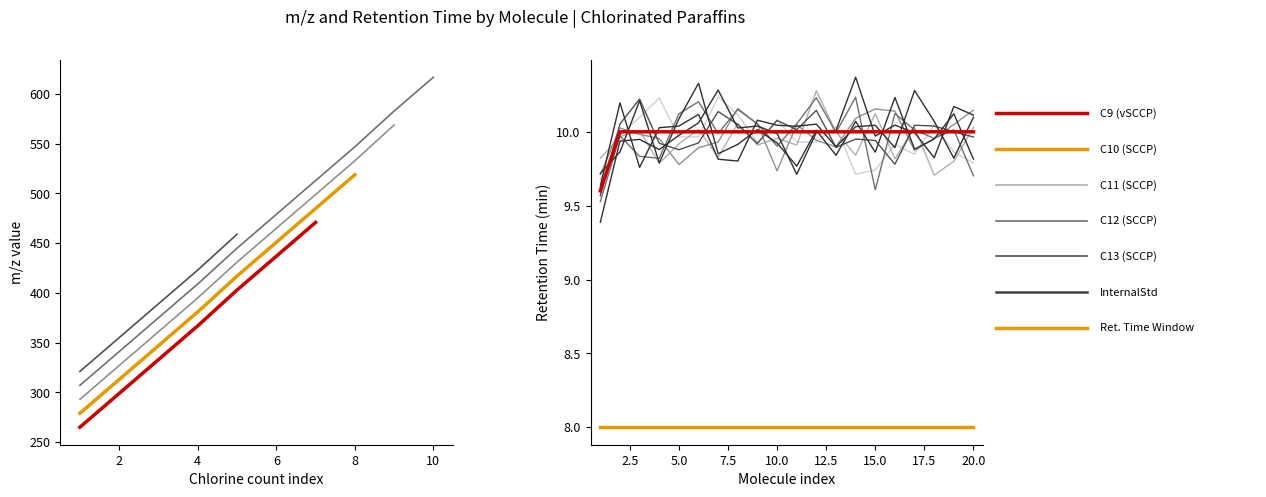

Does the chart display data point markers on the line(s)?

No